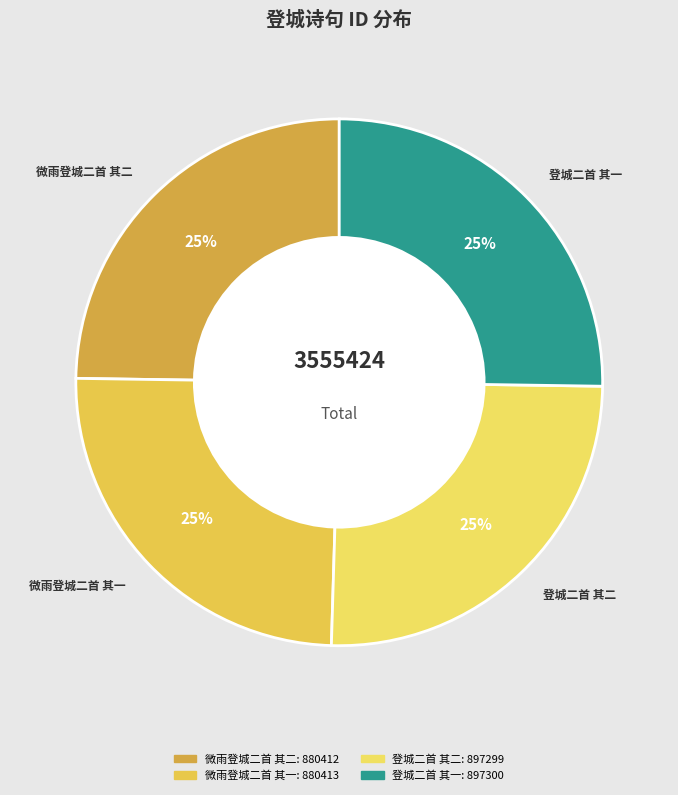

True or false: 登城二首 其一 accounts for 25% of the total.

True